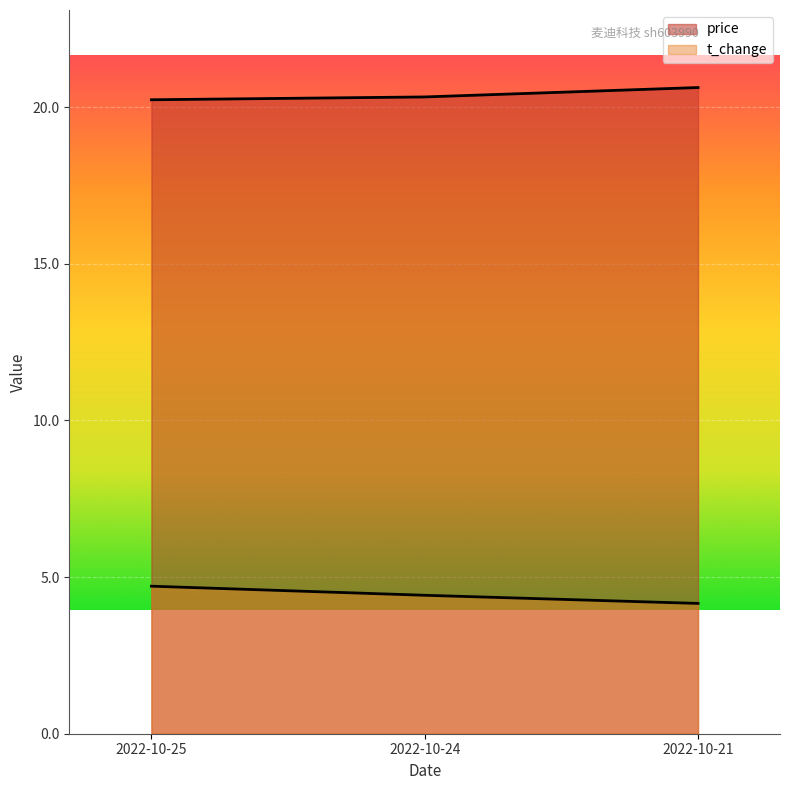

How many lines are shown in the chart?

2